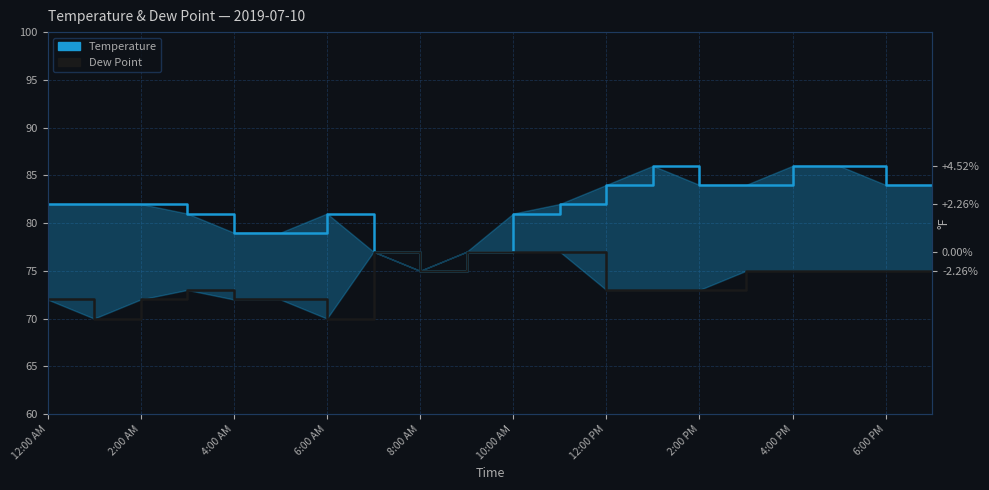

Does the chart display data point markers on the line(s)?

No